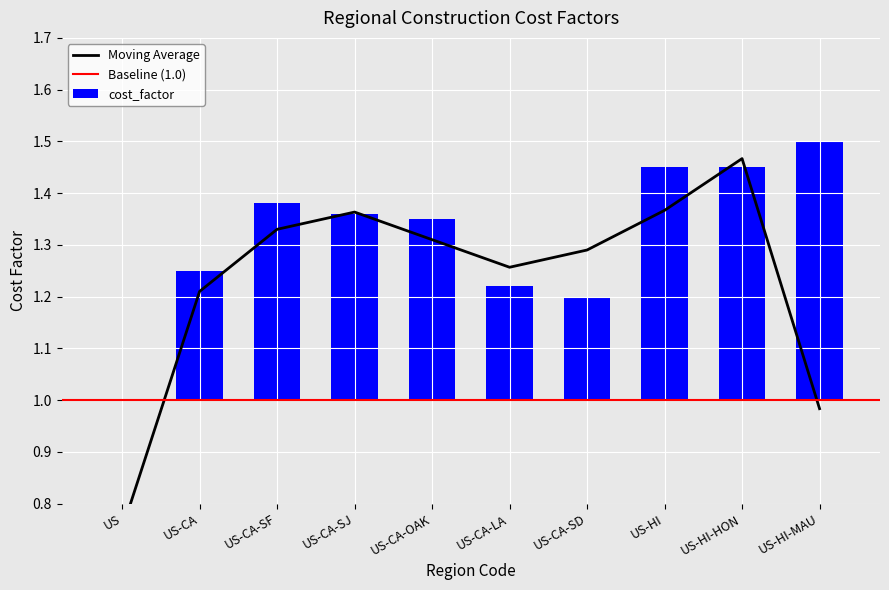

Rank the categories by value from highest to lowest.

US-HI-MAU, US-HI, US-HI-HON, US-CA-SF, US-CA-SJ, US-CA-OAK, US-CA, US-CA-LA, US-CA-SD, US